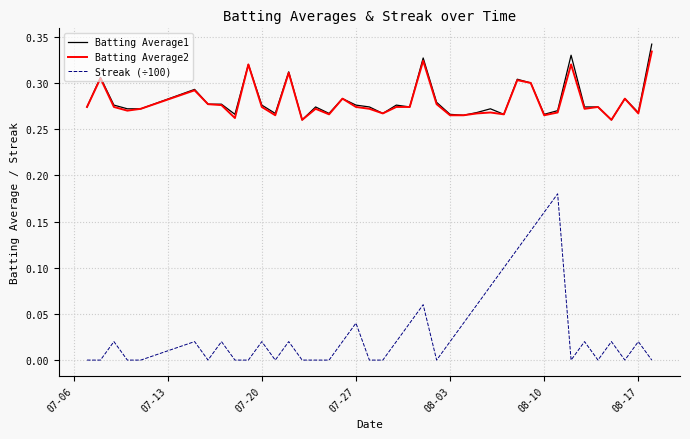

True or false: Batting Average2 and Streak (÷100) intersect in this chart.

False